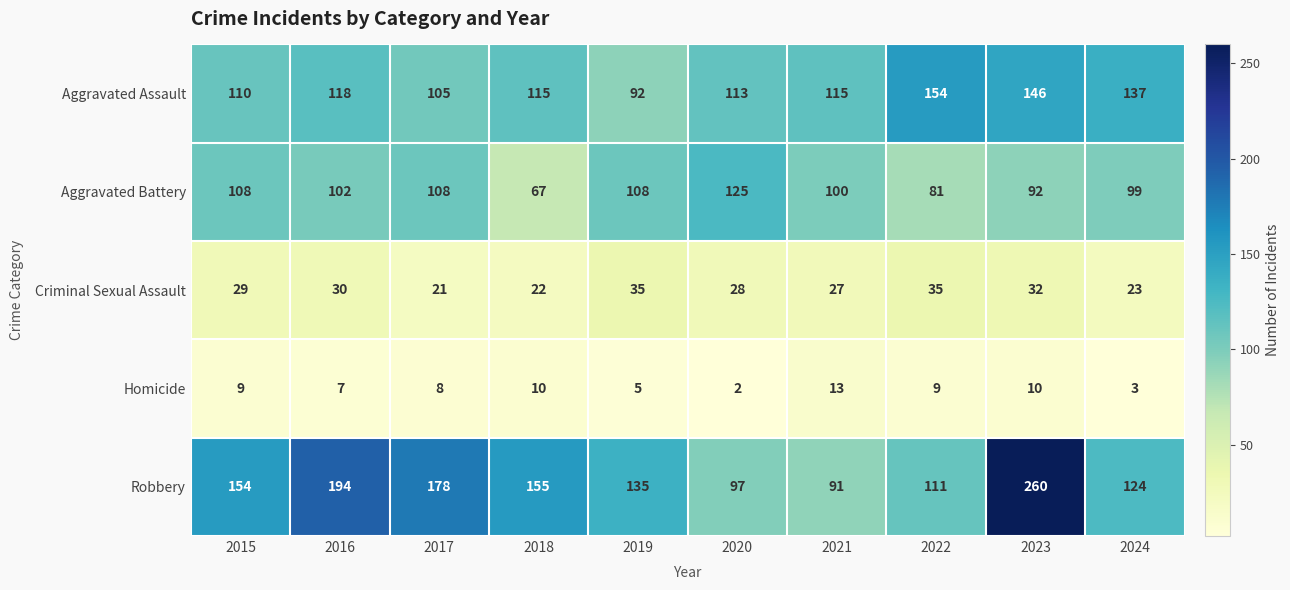

At which label does Aggravated Assault first exceed 115?

2016